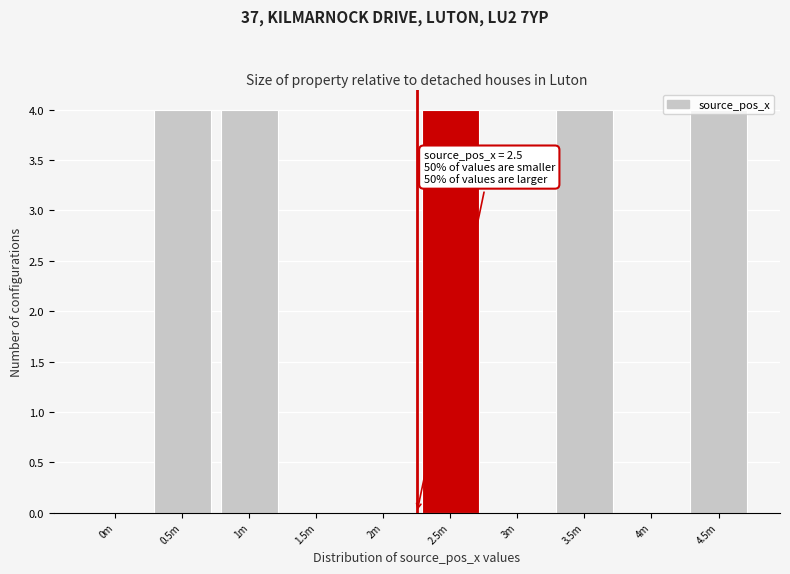

True or false: the data shows 6 at 2.5m.

False